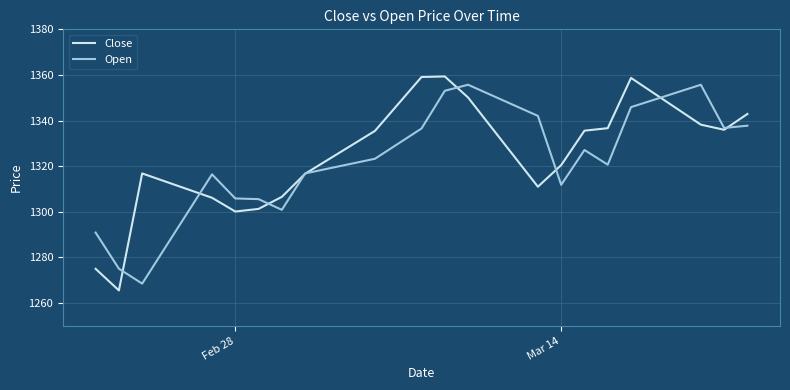

What is the minimum value for Open?

1268.5